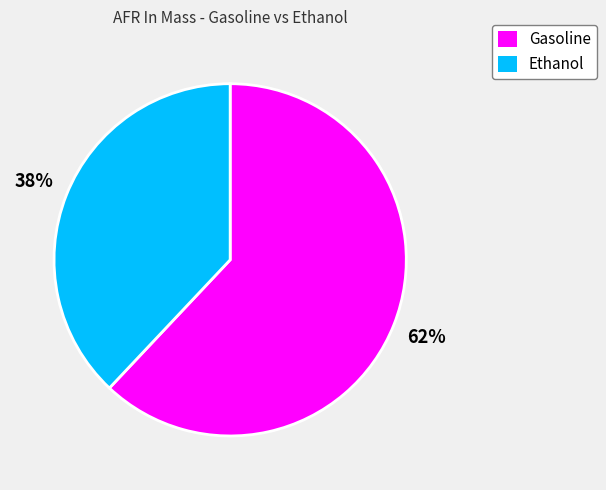

What percentage is the Gasoline slice, to the nearest percent?

62%